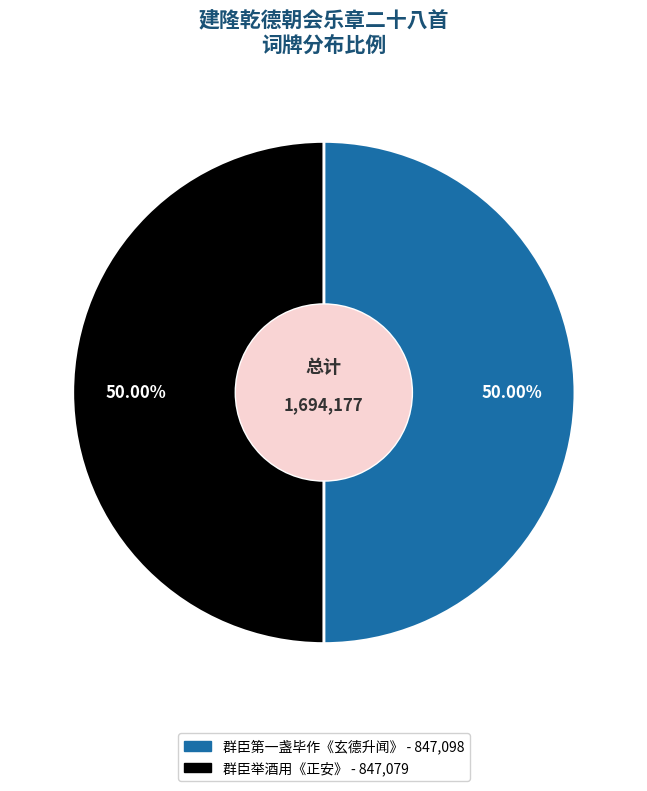

To the nearest percent, what is the average slice percentage?

50%